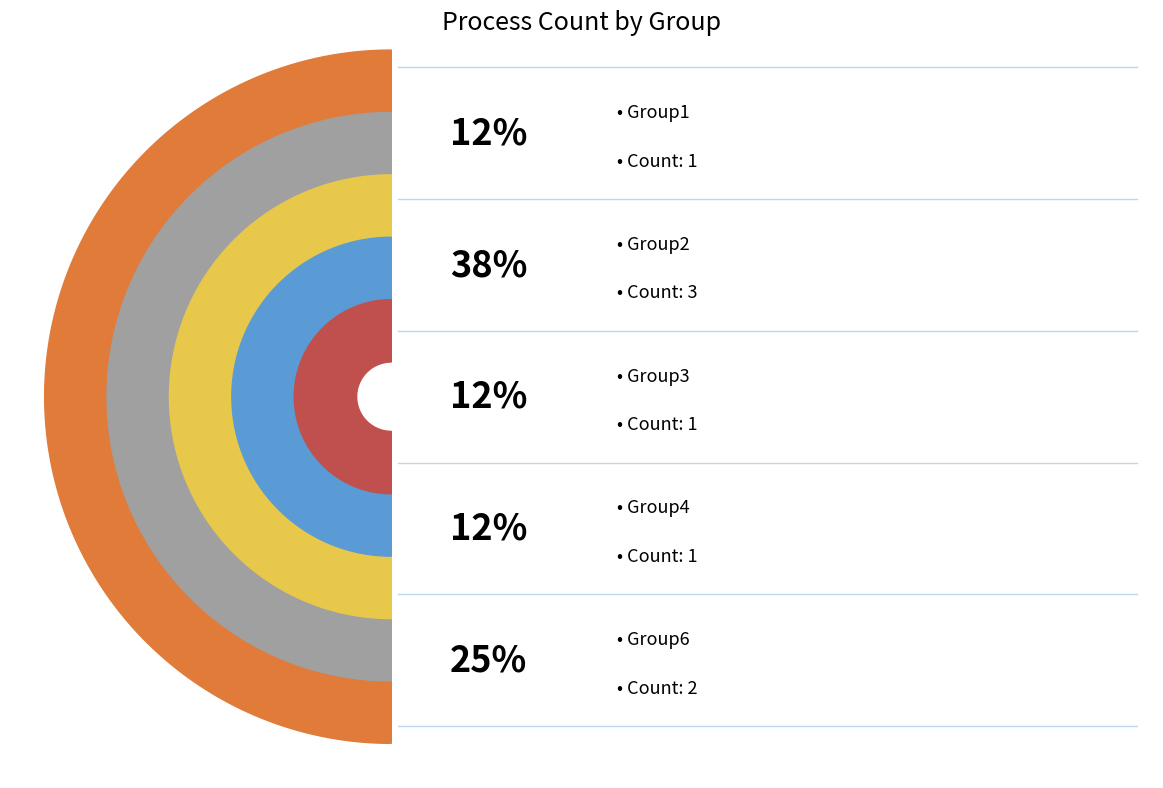

Is Group2 the majority of the pie?

No